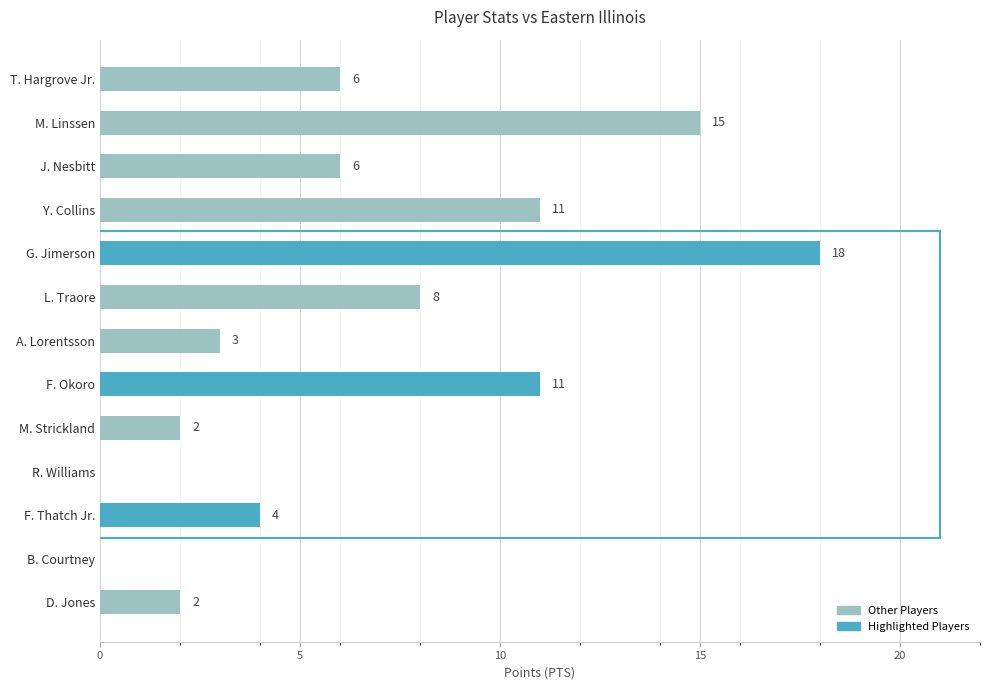

Which category has the highest value across all series?

G. Jimerson